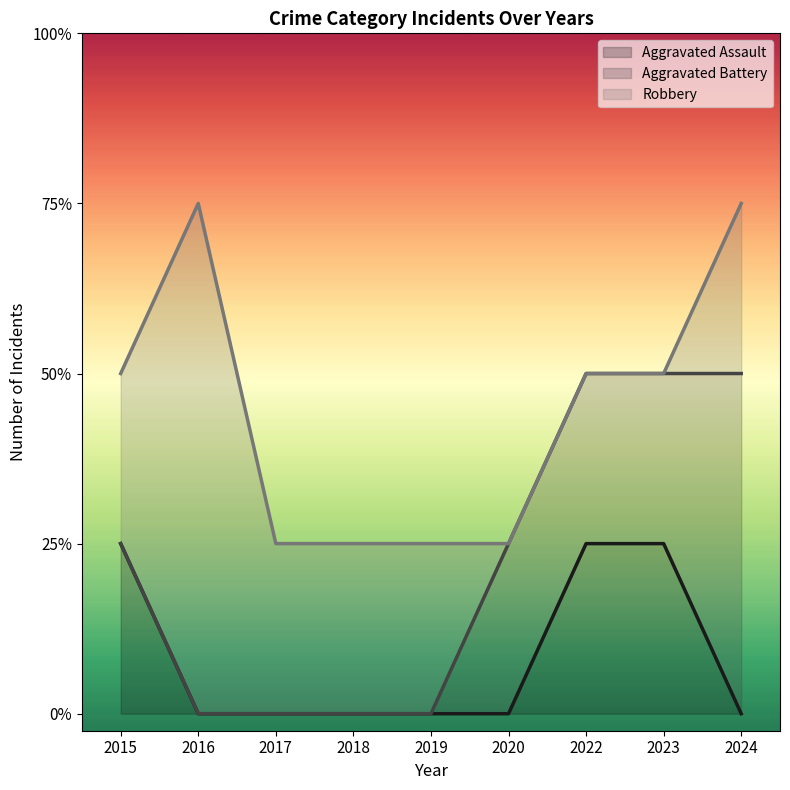

True or false: Aggravated Battery and Aggravated Assault cross at least once.

False